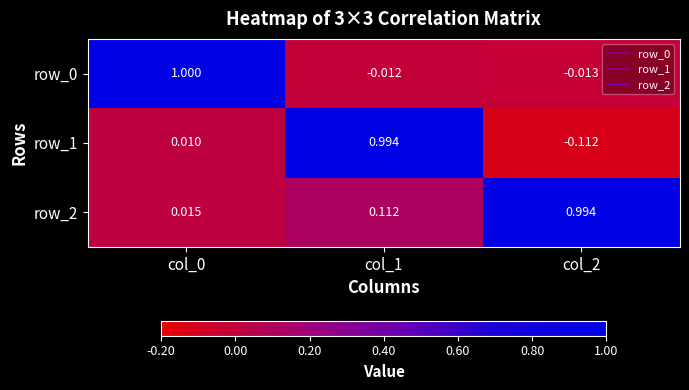

Is the value of row_2 at col_2 greater than the value of row_1 at col_0?

Yes